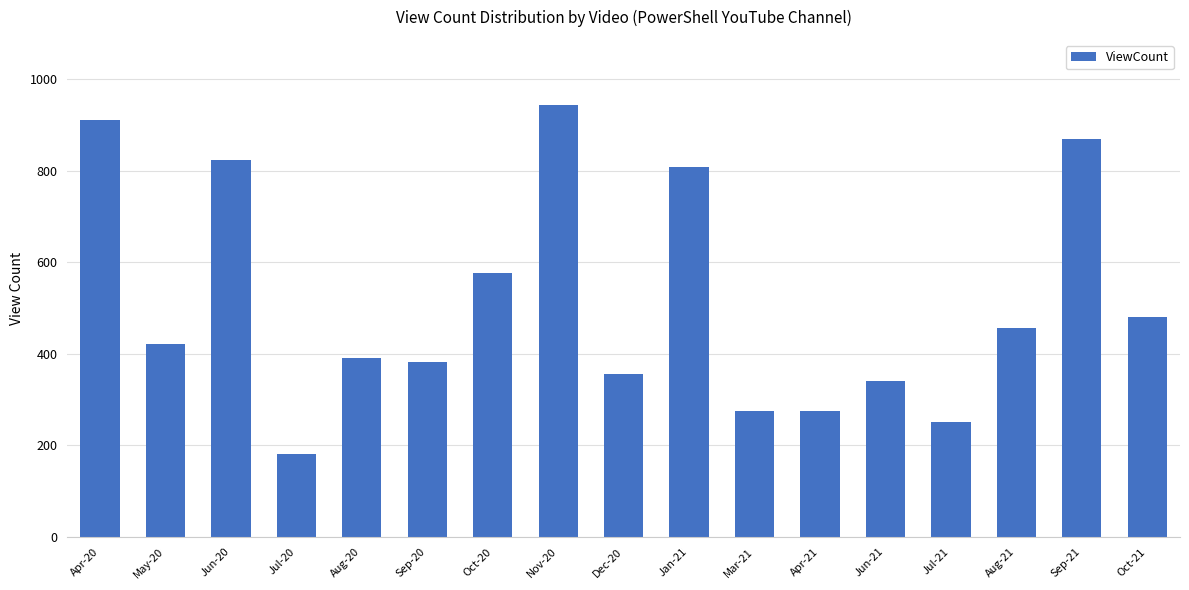

What is the difference between the maximum and second lowest values?

692